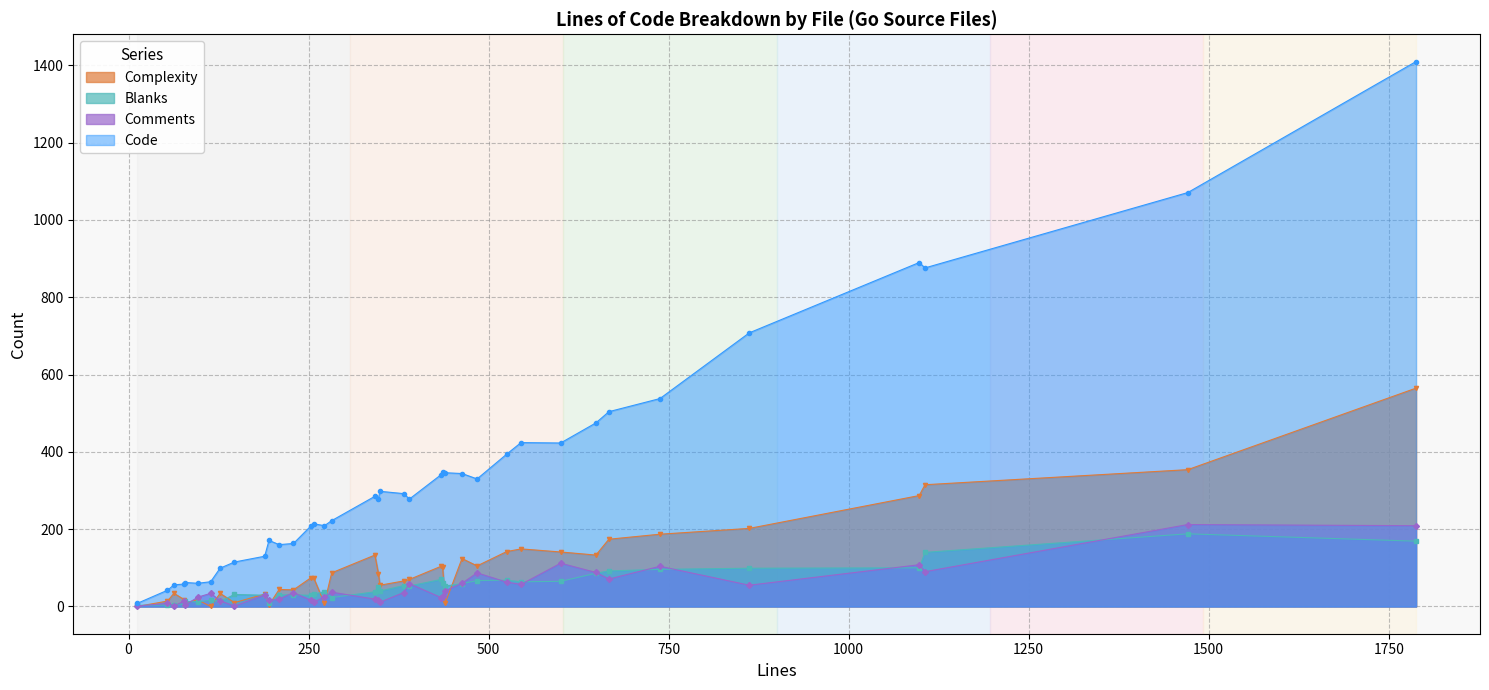

What is the greatest value displayed?

1410